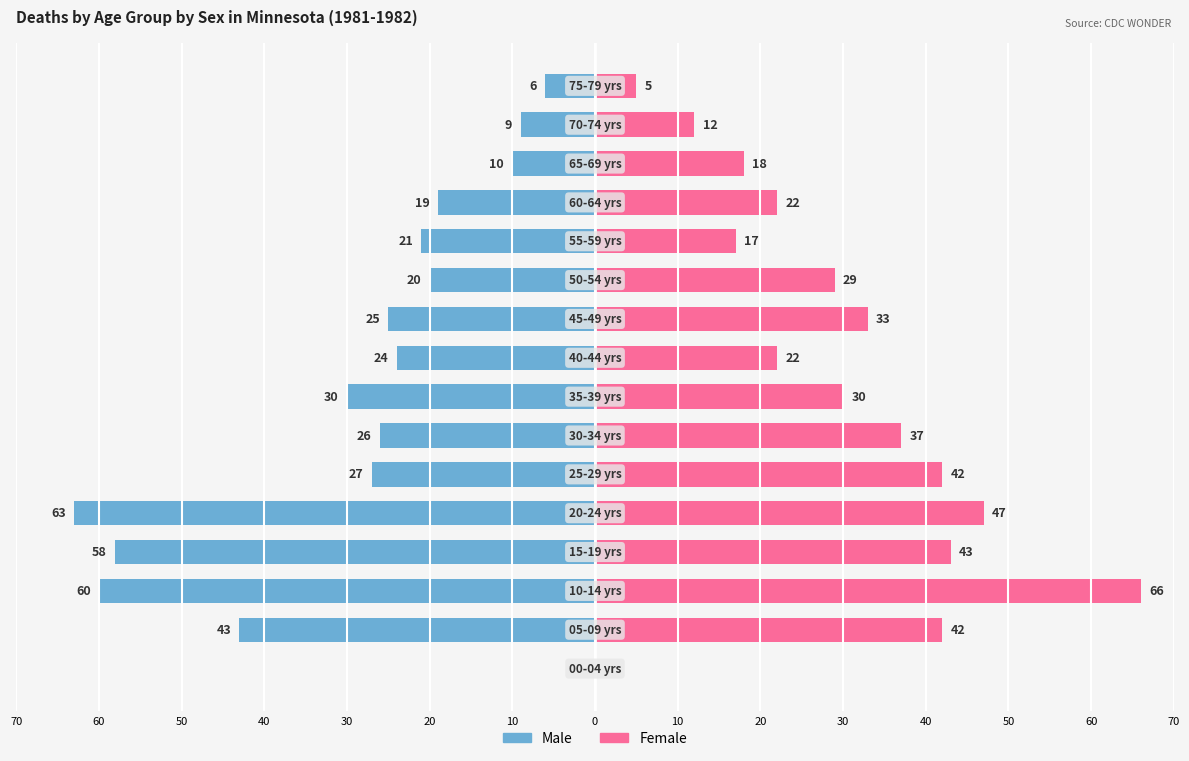

Rank the series by their average value, from lowest to highest.

Male, Female